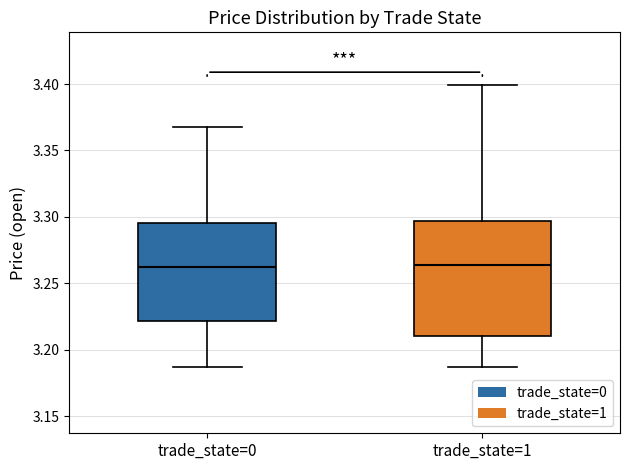

Where does the median line of the box for trade_state=1 sit on the y-axis? The values are not printed on the chart, so give them approximately, as read against the axis.

3.265